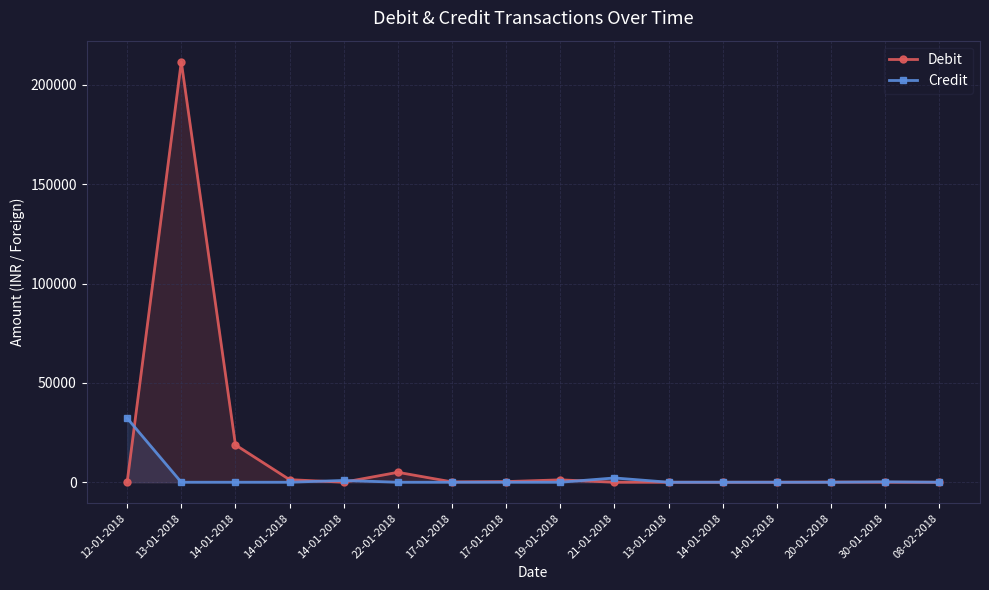

What is the label of the 6th point from the right?

13-01-2018